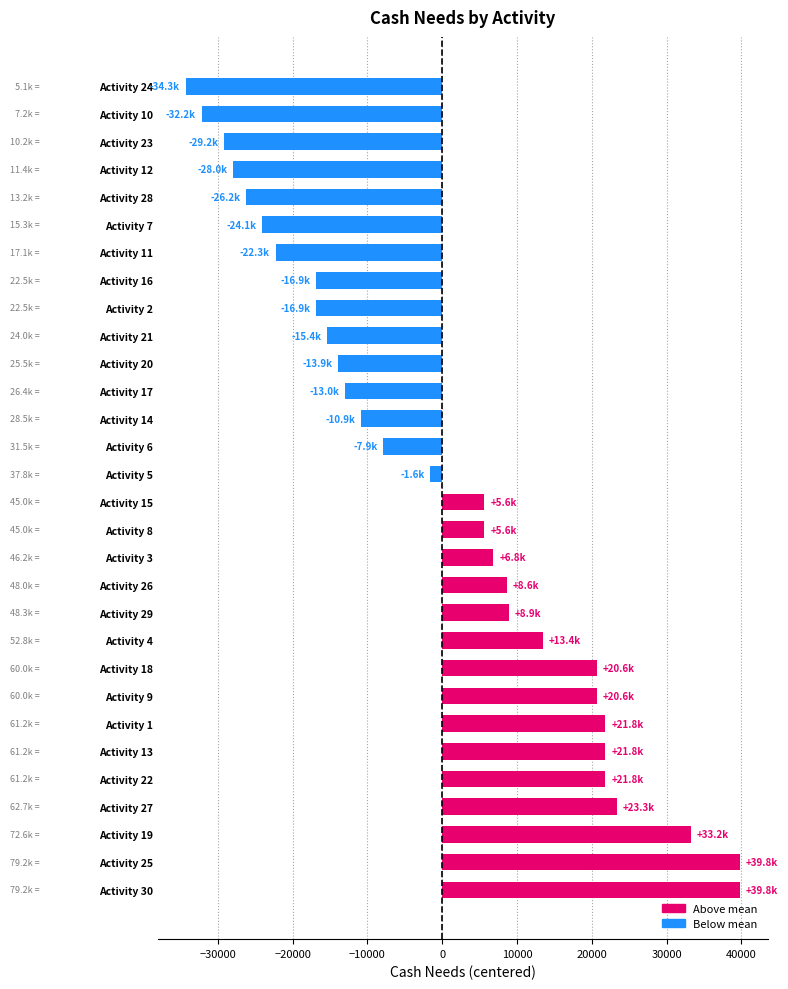

What is the sum of the values at Activity 14 and Activity 1?

10980